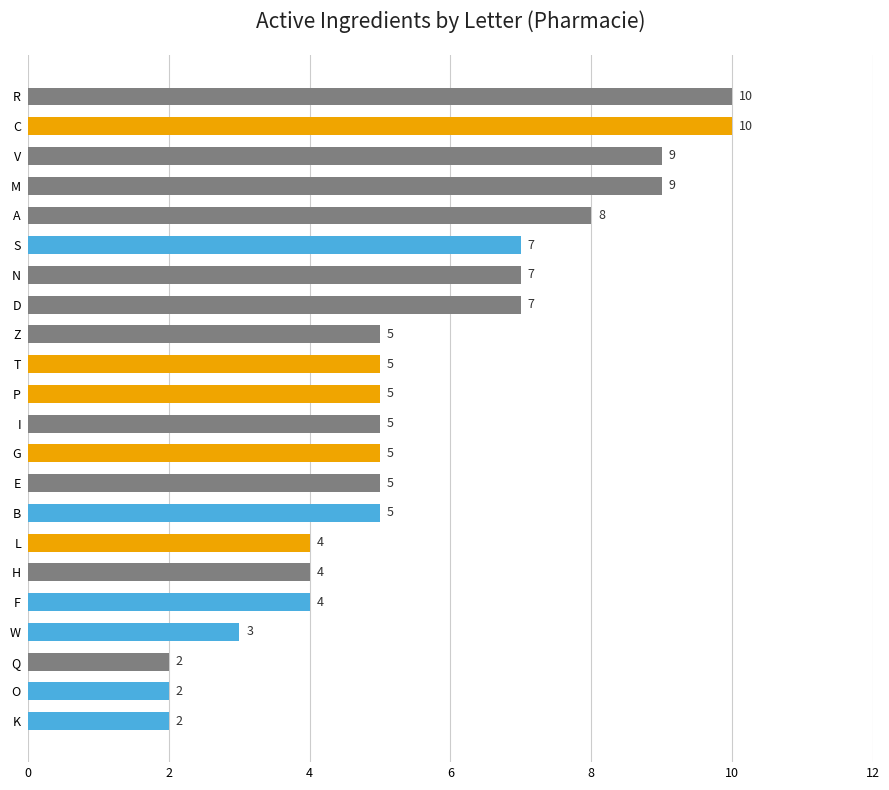

Count the values in the range 4 to 7.

13